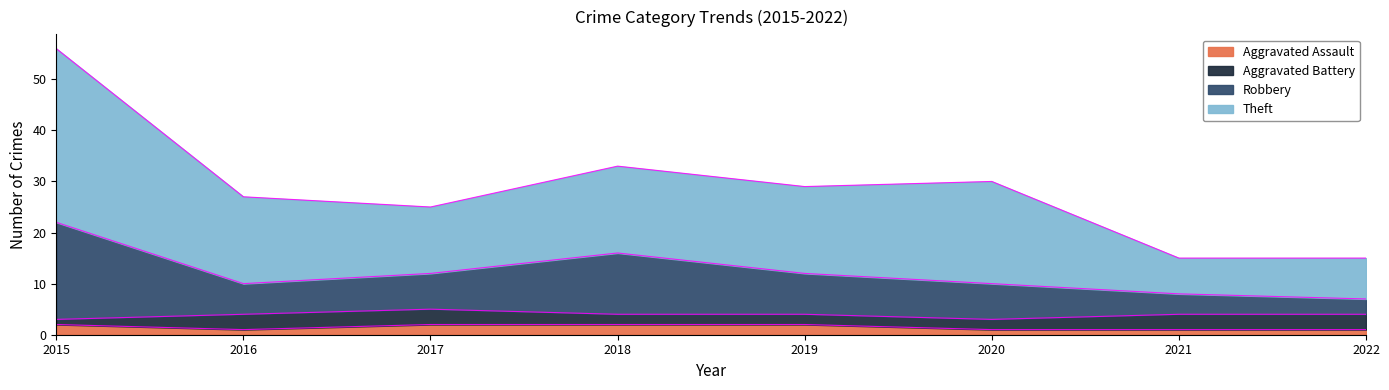

At which category does the chart reach its peak across all series?

2015